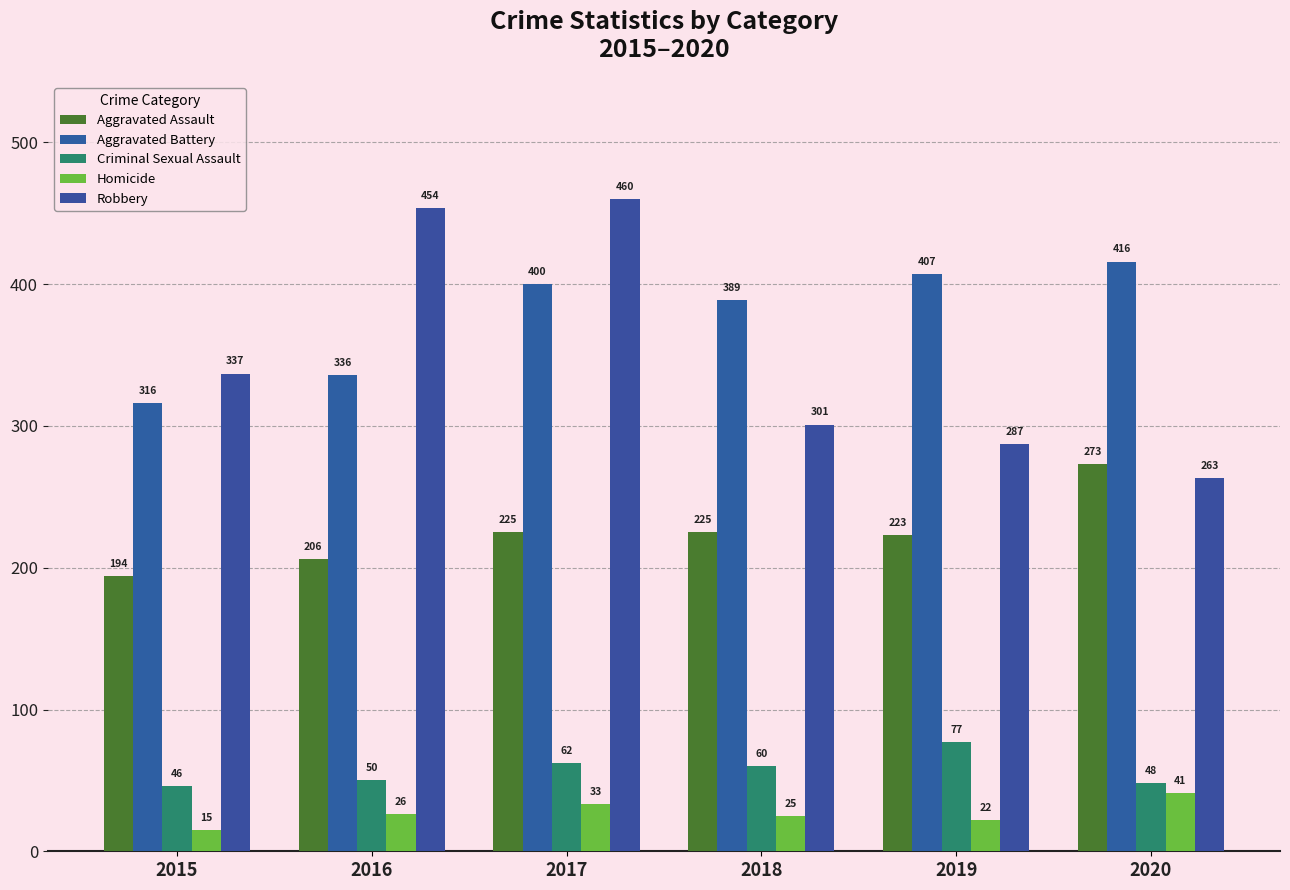

Which series changed the most between 2015 and 2020?

Aggravated Battery